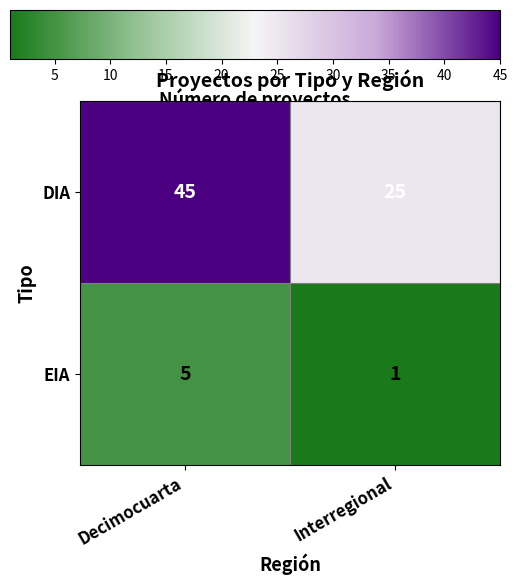

True or false: EIA has a value of 2 at Decimocuarta.

False